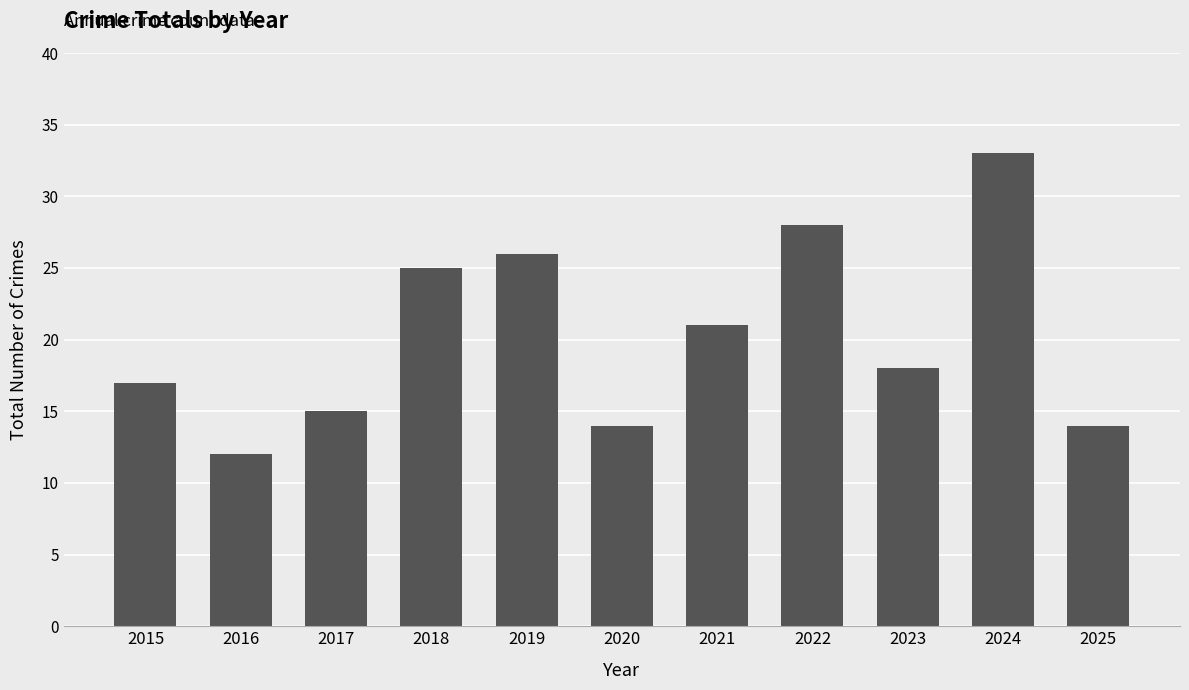

How many data points does each series have?

11